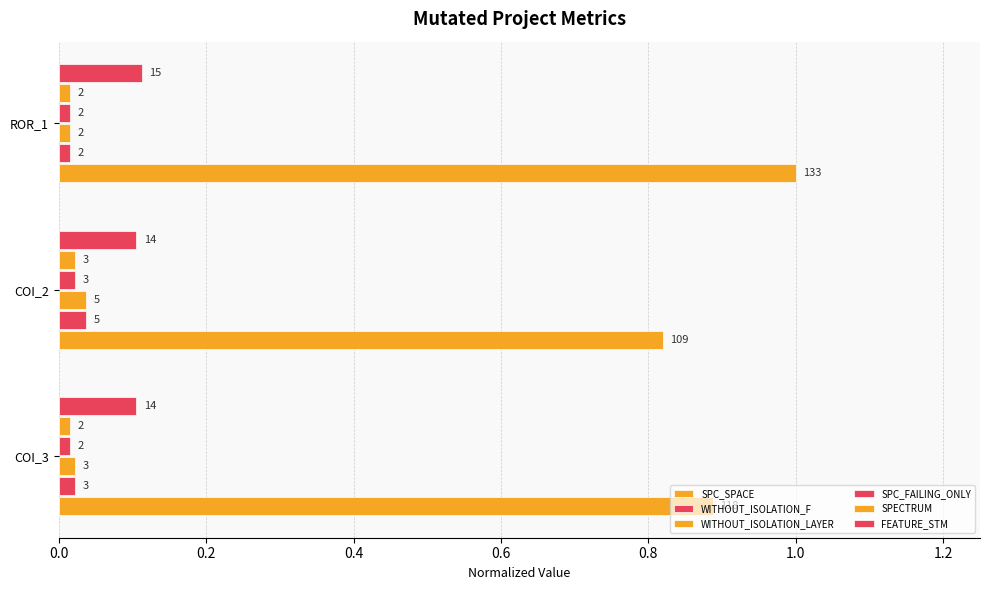

What is the sum of all SPECTRUM values?

0.1